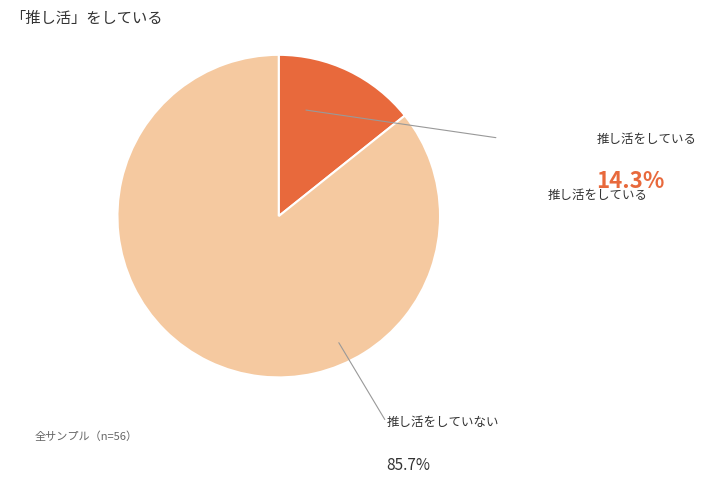

Count the number of slices in the pie.

2